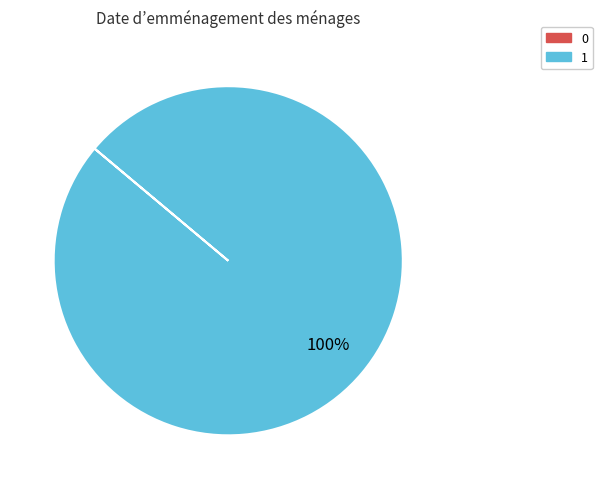

Is there any slice that represents more than half of the pie?

Yes